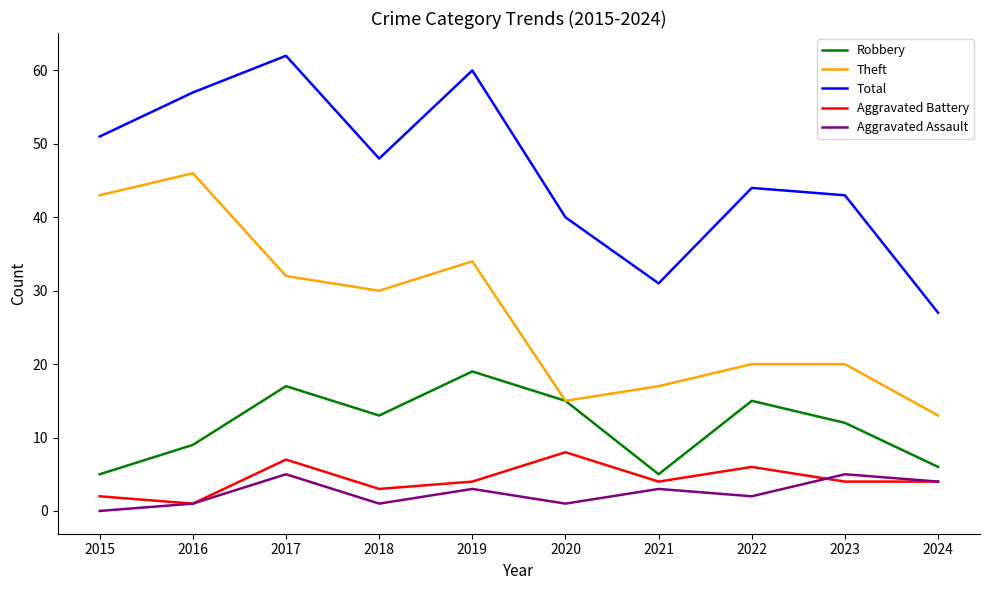

Is this an area chart (filled region under the line)?

No